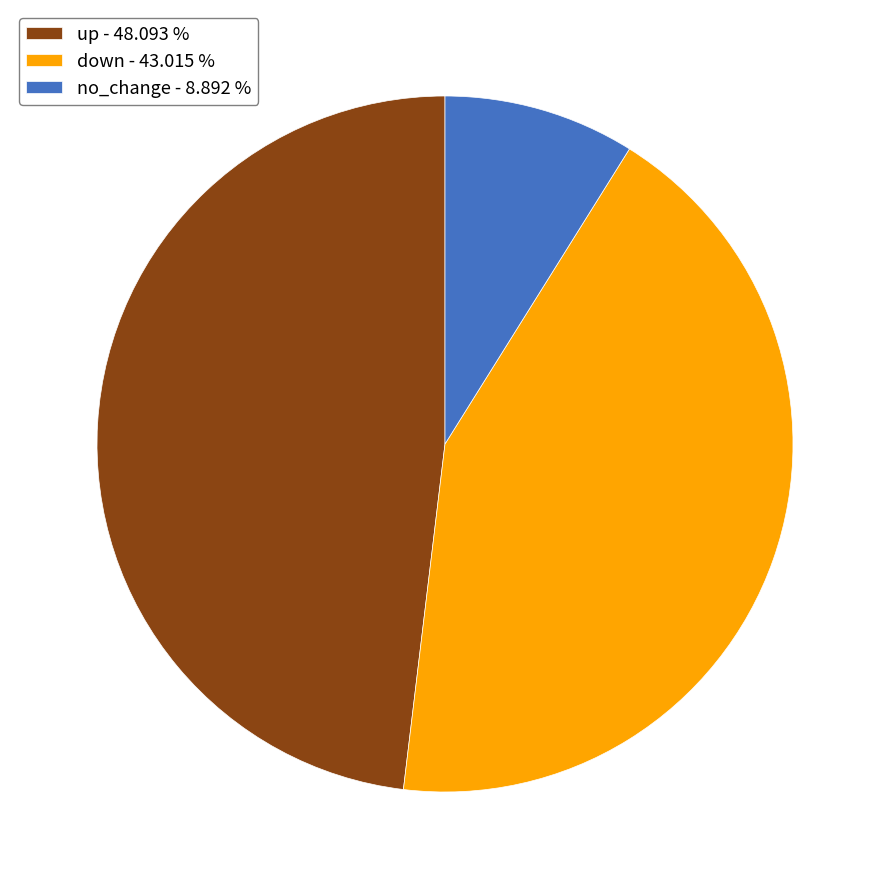

Do up - 48.093 % and no_change - 8.892 % together represent more than half of the pie?

Yes